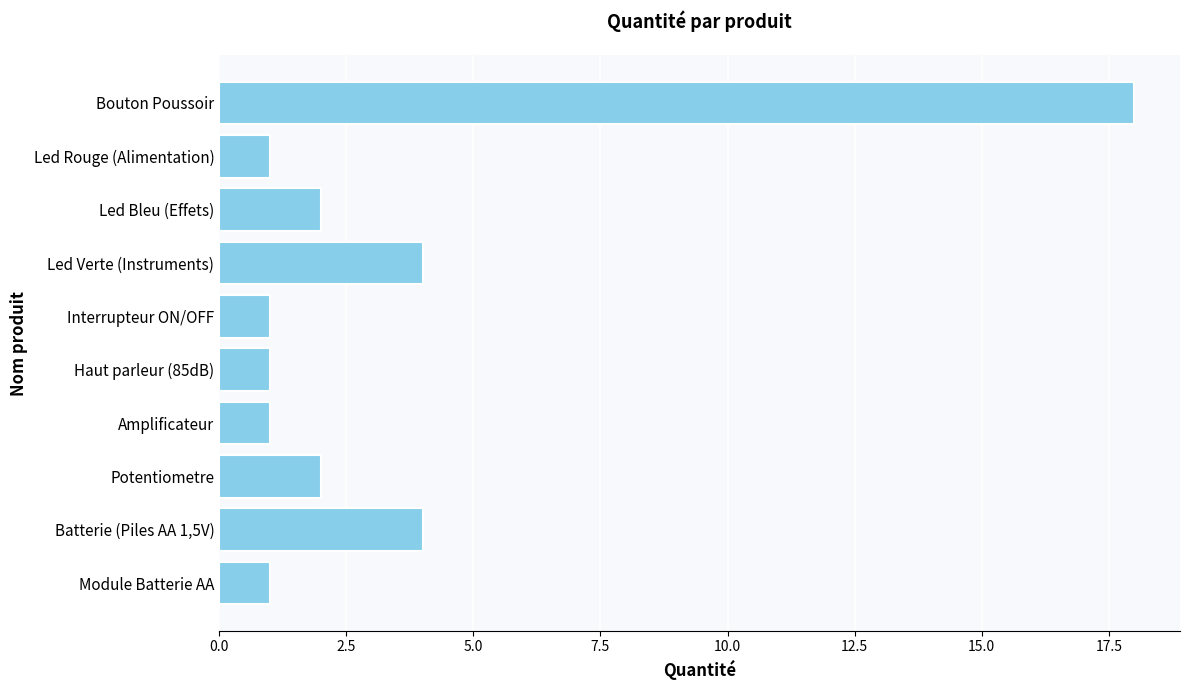

What is the greatest value displayed?

18